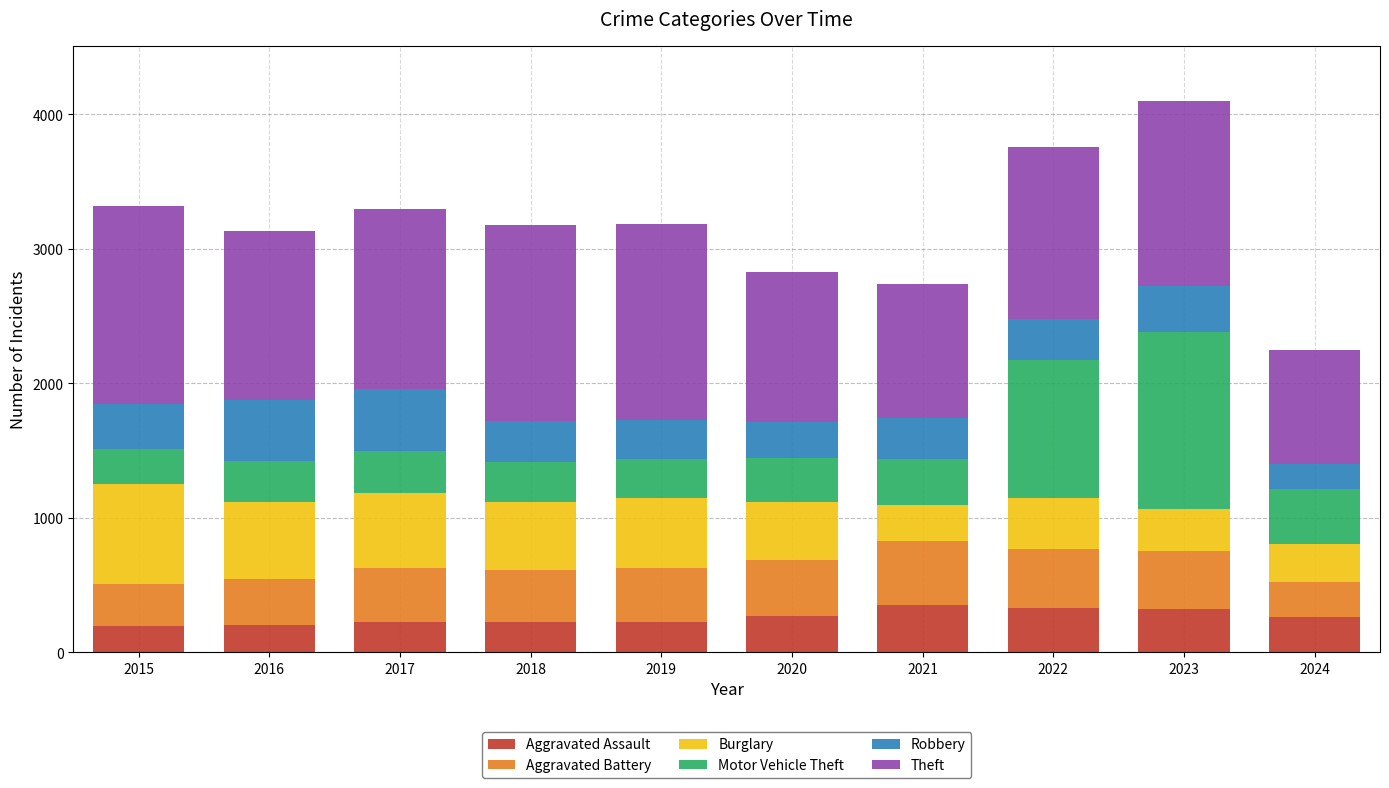

What is the difference between the maximum and minimum values in the Aggravated Assault series?

158